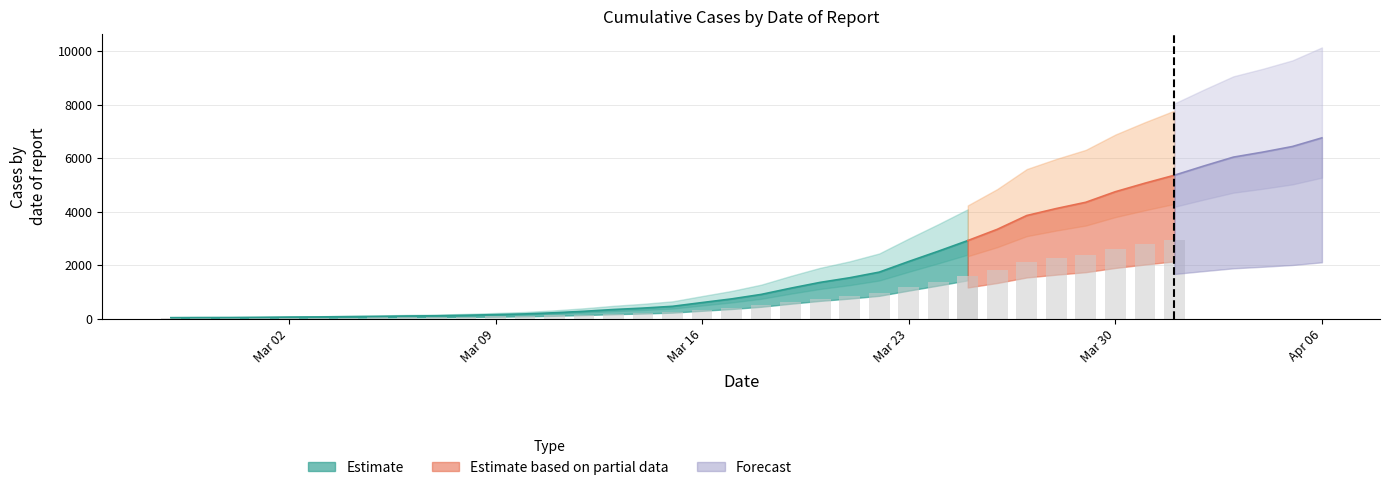

True or false: the data shows 118 at 2020-03-05.

False